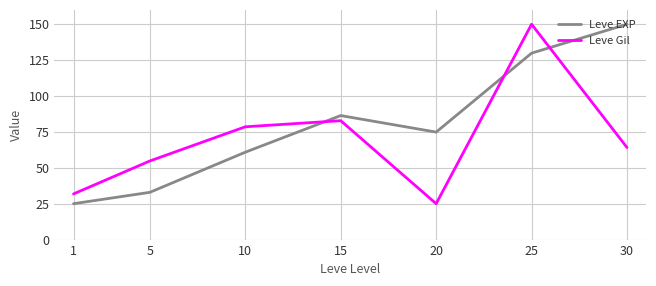

What is the lowest value of the Leve EXP series?

25.0